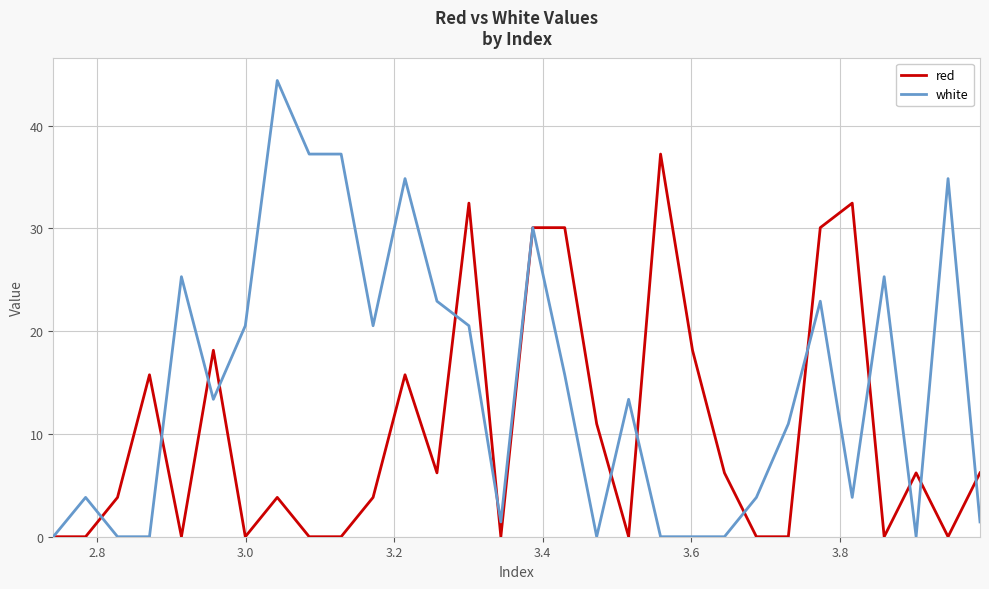

What is the greatest value displayed?

44.4